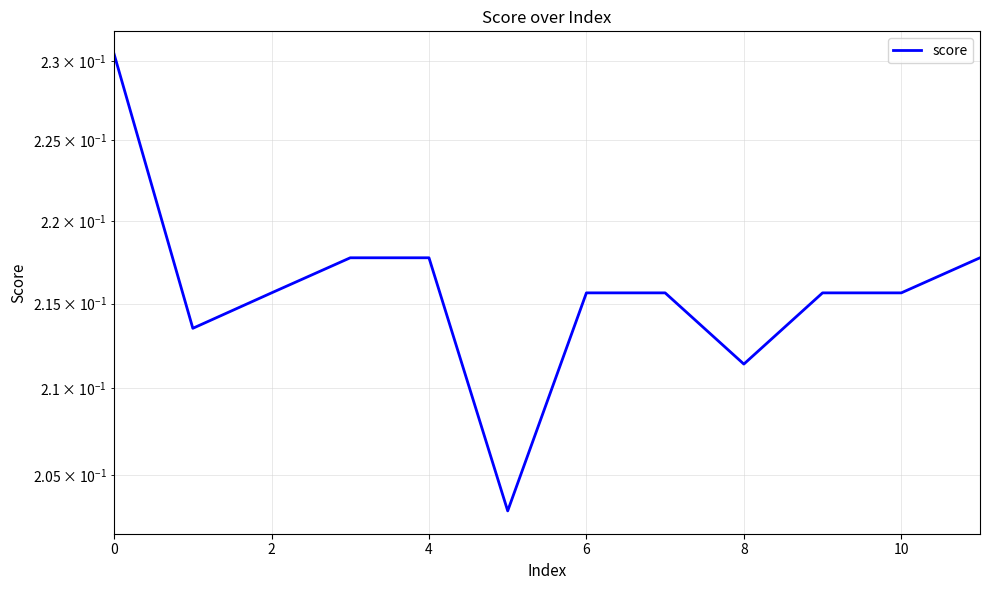

What is the smallest value displayed?

0.2